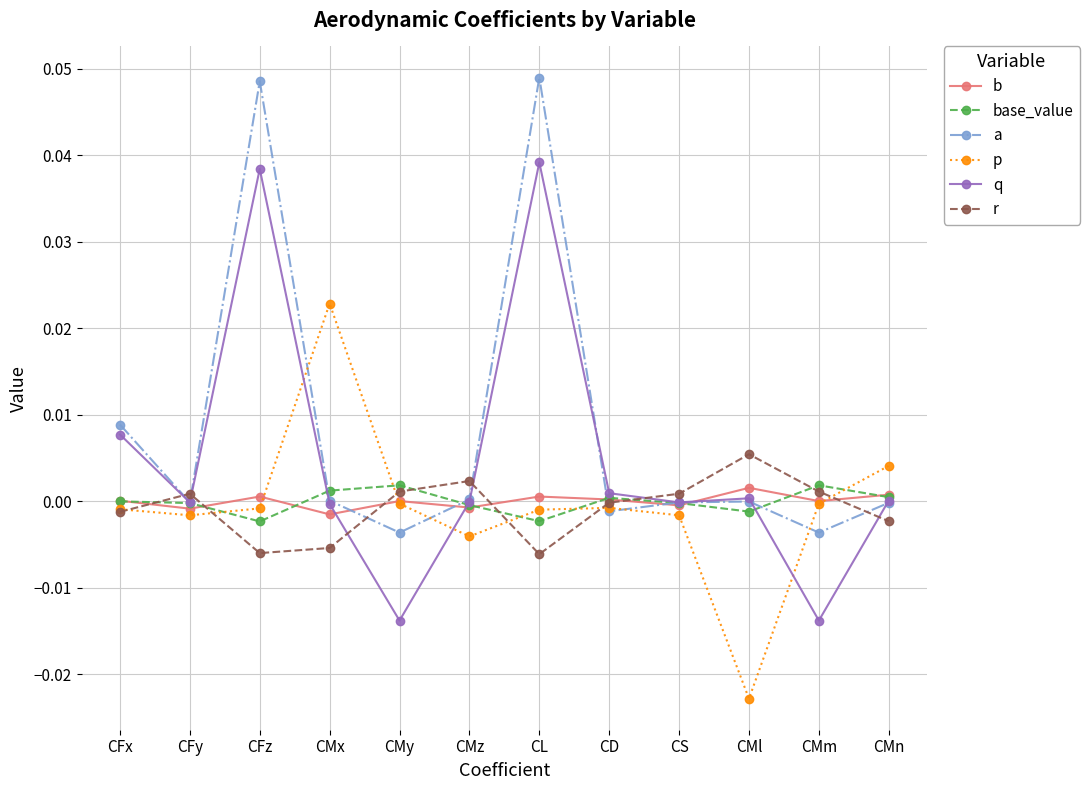

At how many categories does at least one series exceed 0?

12